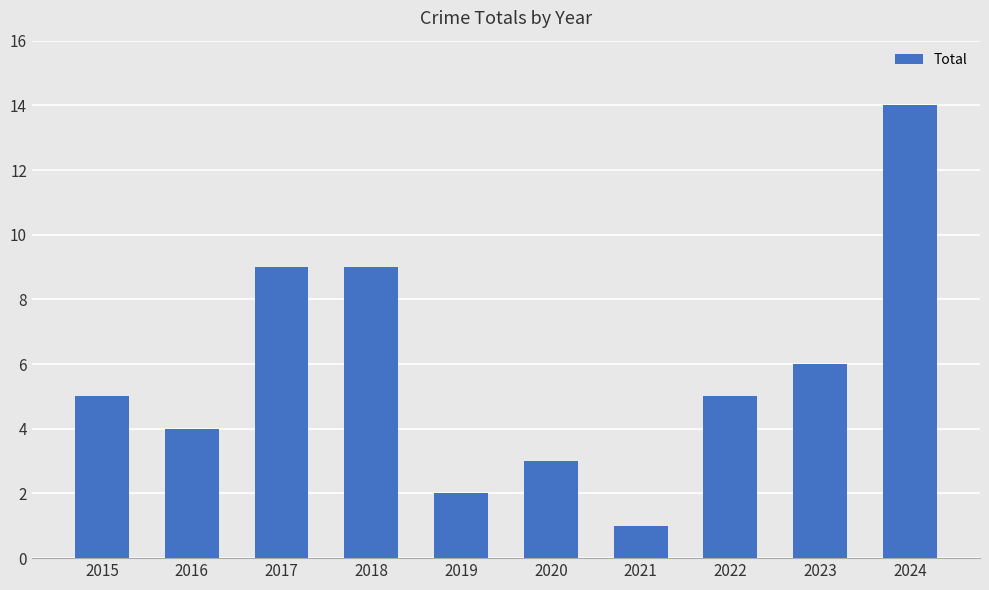

How many distinct data groups are displayed?

1